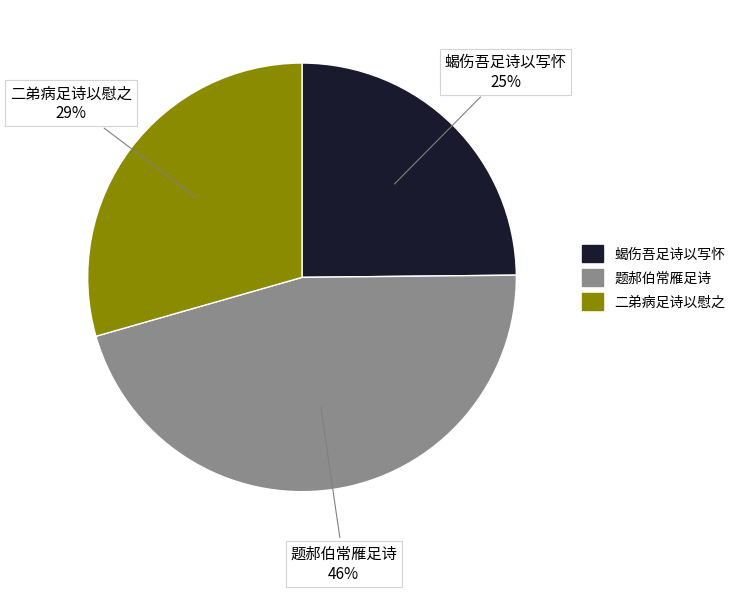

What is the smallest slice in the pie chart?

蝎伤吾足诗以写怀